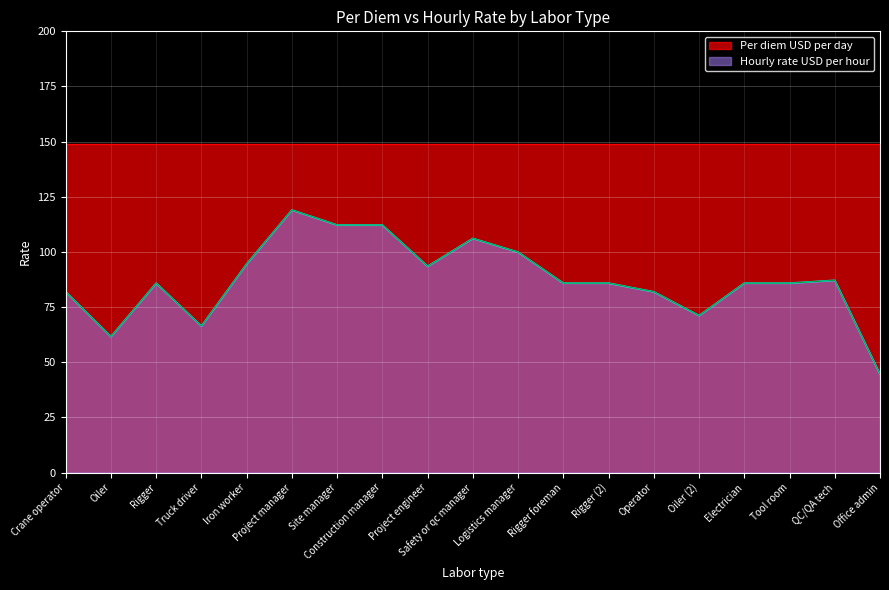

Reading left to right, extract all data points from this chart.

81.9	61.6	85.8	66.4	94.6	119.0	112.2	112.2	93.5	106.1	99.9	85.8	85.8	81.9	71.1	85.8	85.8	87.1	44.6